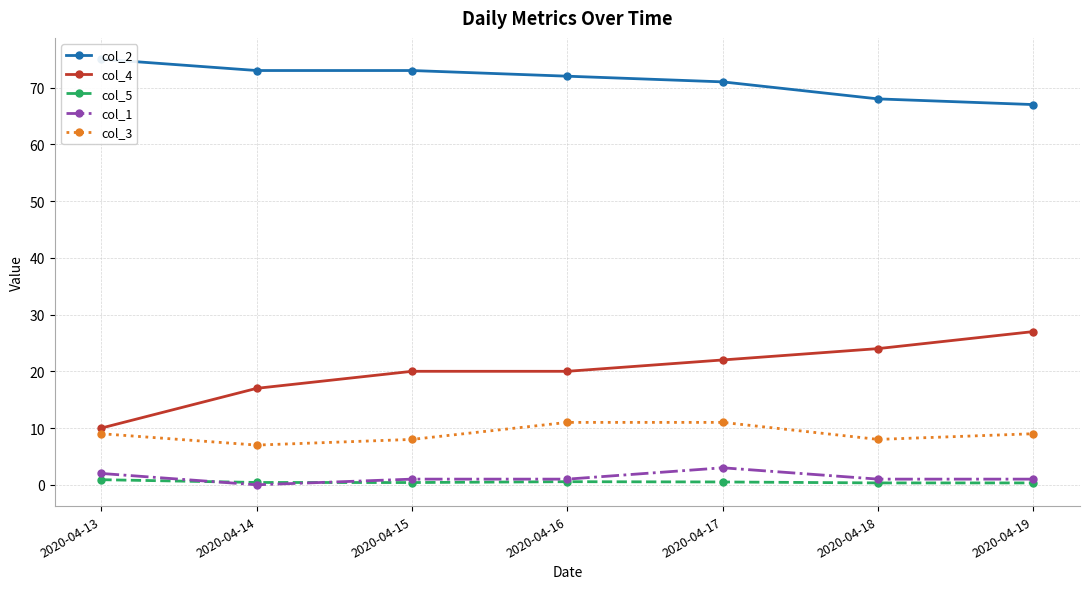

Reading left to right, what are all the values shown in this chart?

col_2: 2020-04-13=75.0	2020-04-14=73.0	2020-04-15=73.0	2020-04-16=72.0	2020-04-17=71.0	2020-04-18=68.0	2020-04-19=67.0
col_4: 2020-04-13=10.0	2020-04-14=17.0	2020-04-15=20.0	2020-04-16=20.0	2020-04-17=22.0	2020-04-18=24.0	2020-04-19=27.0
col_5: 2020-04-13=0.9	2020-04-14=0.4	2020-04-15=0.4	2020-04-16=0.6	2020-04-17=0.5	2020-04-18=0.3	2020-04-19=0.3
col_1: 2020-04-13=2.0	2020-04-14=0.0	2020-04-15=1.0	2020-04-16=1.0	2020-04-17=3.0	2020-04-18=1.0	2020-04-19=1.0
col_3: 2020-04-13=9.0	2020-04-14=7.0	2020-04-15=8.0	2020-04-16=11.0	2020-04-17=11.0	2020-04-18=8.0	2020-04-19=9.0